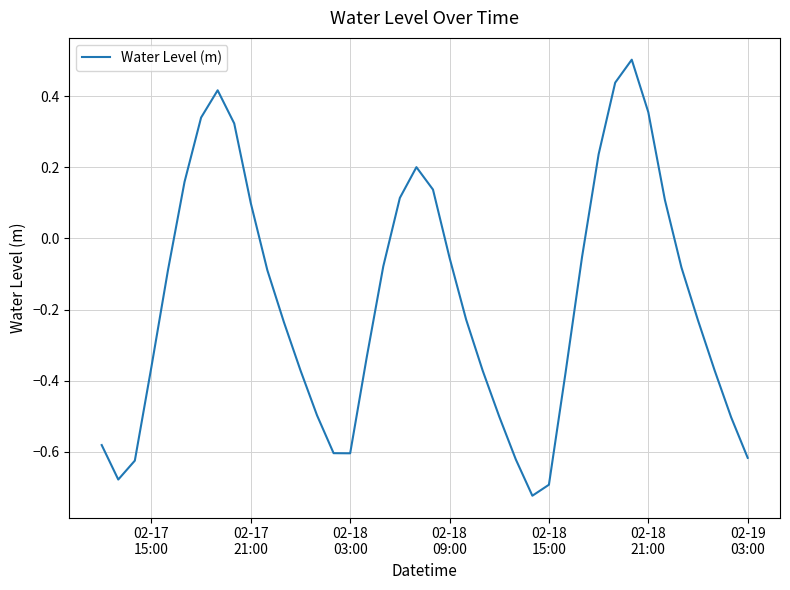

What is the greatest value displayed?

0.5